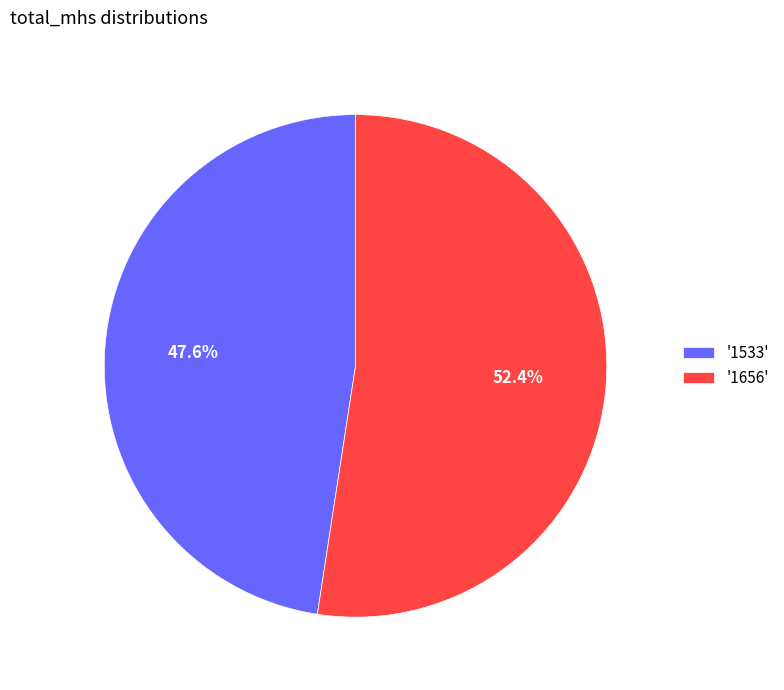

What percentage is NOT represented by '1533'?

52.4%